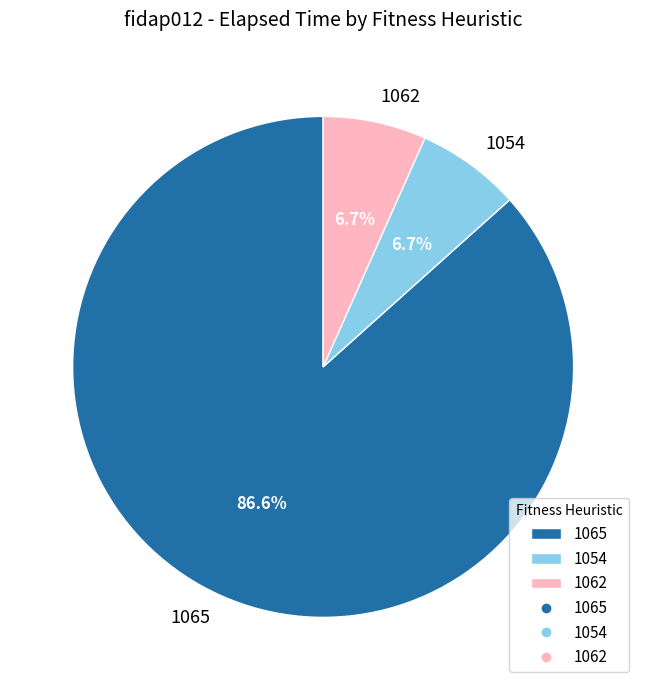

To the nearest percent, what is the difference between the largest and smallest slice percentages?

80%